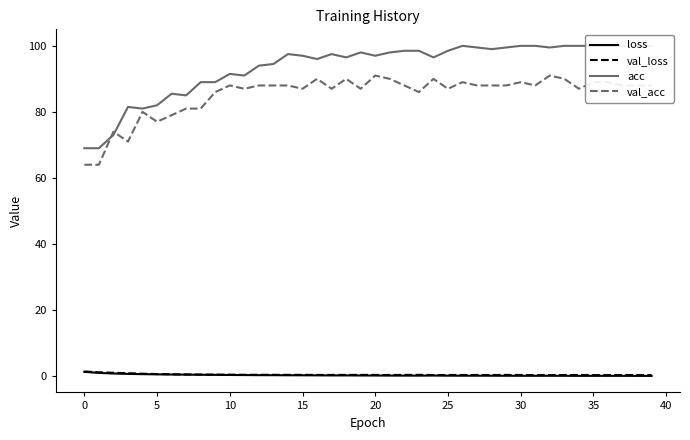

How many categories are shown in the chart?

40